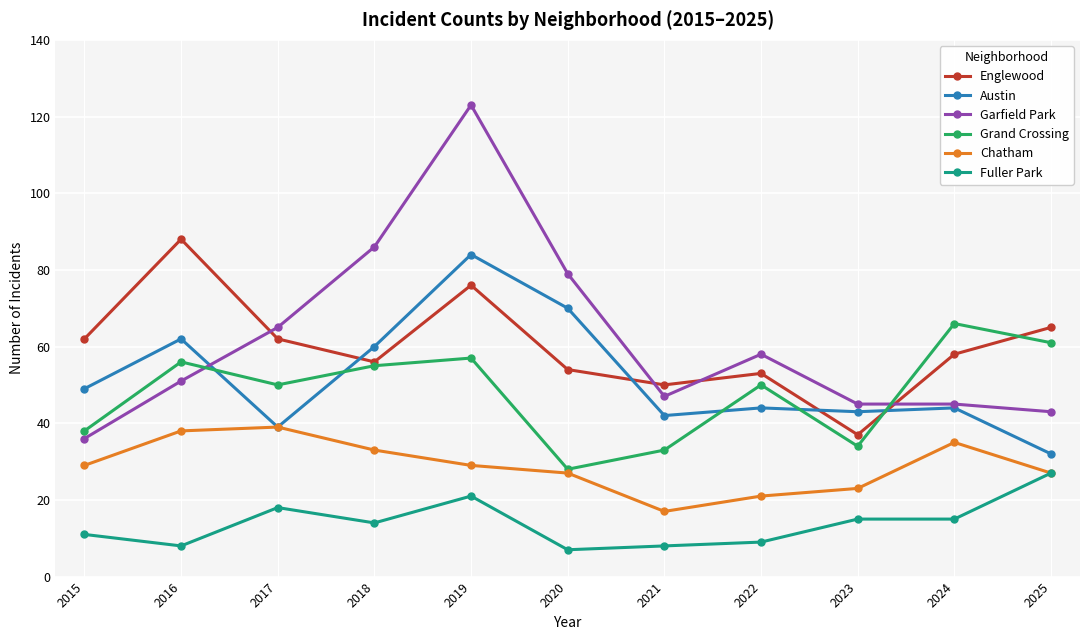

At 2022, list the series in order from smallest to largest.

Fuller Park, Chatham, Austin, Grand Crossing, Englewood, Garfield Park